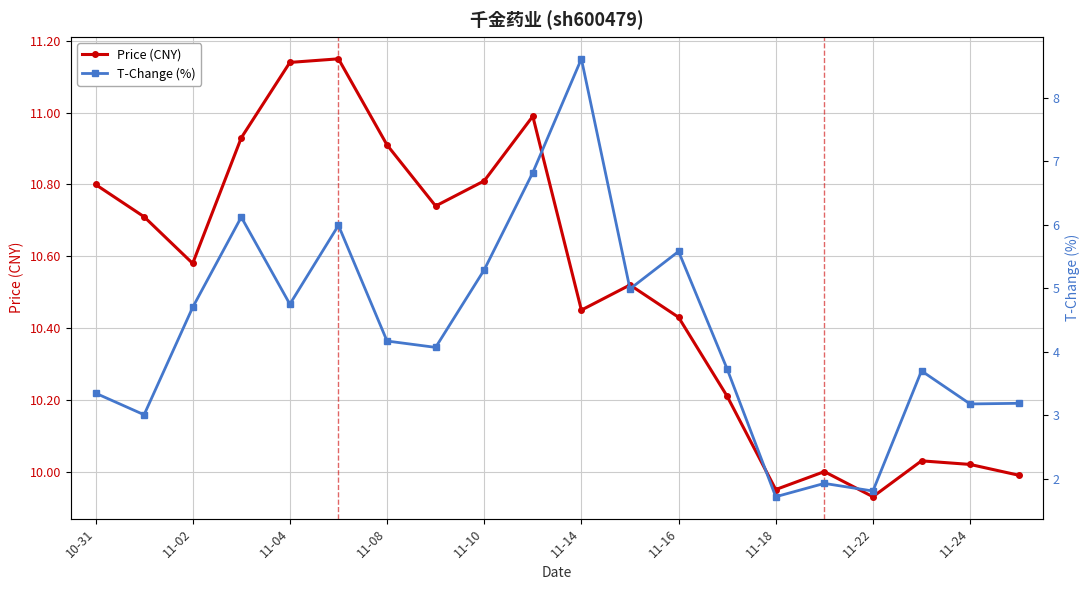

How many lines are shown in the chart?

2